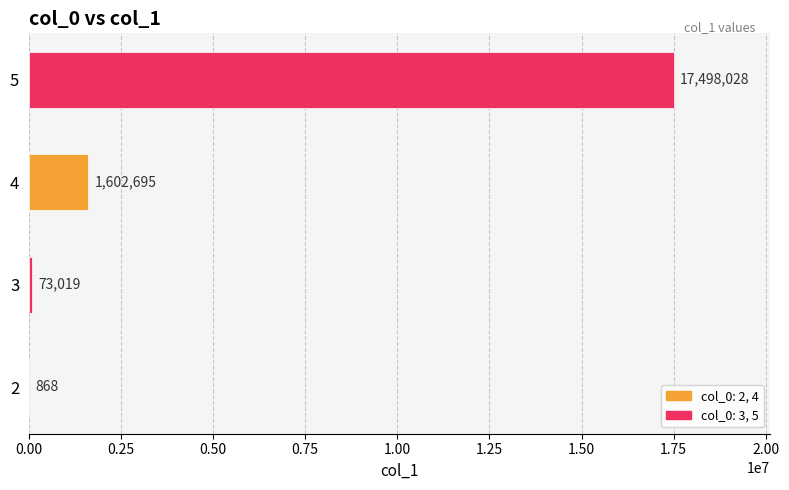

At which category does the chart reach its peak across all series?

5